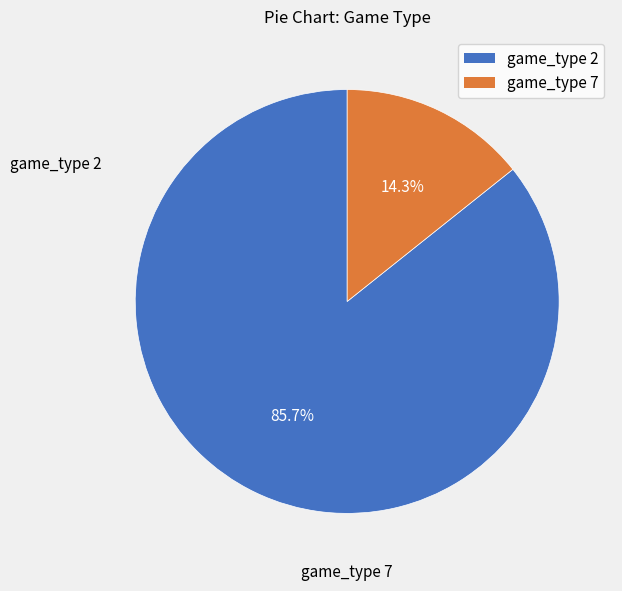

Rank the categories by value from lowest to highest.

game_type 7, game_type 2